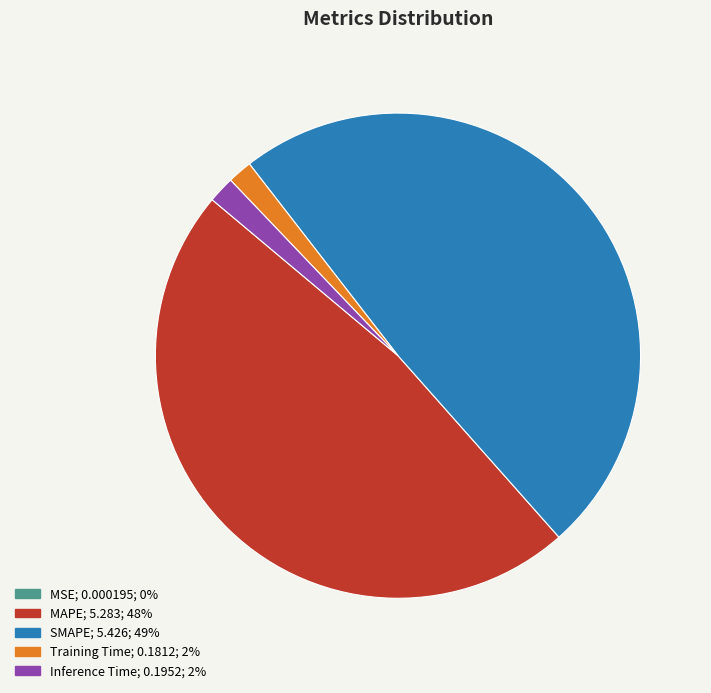

Do SMAPE and Inference Time together represent more than half of the pie?

Yes